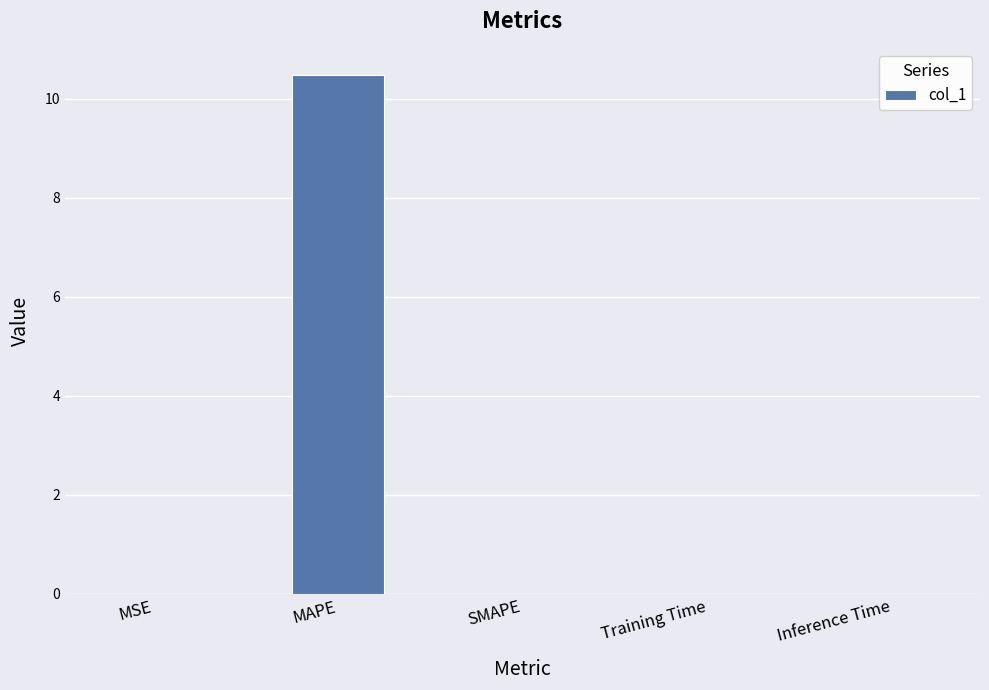

What is the change in value from MAPE to SMAPE?

-10.5